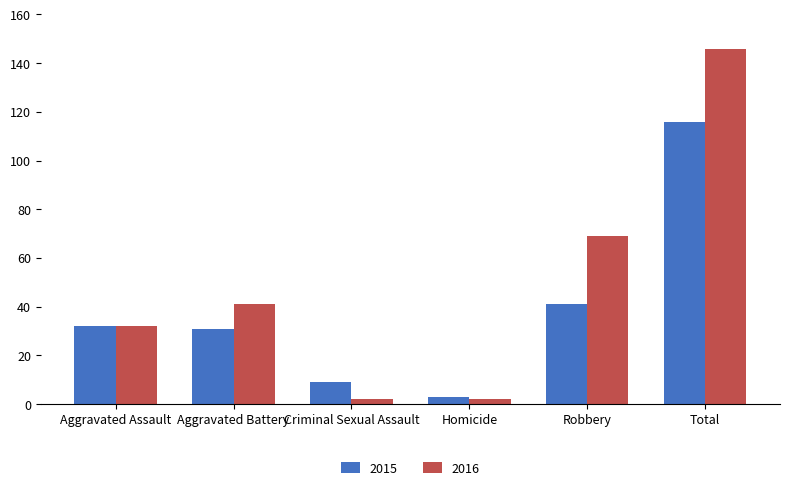

What is the value of the 2015 bar at the 4th from the left?

3